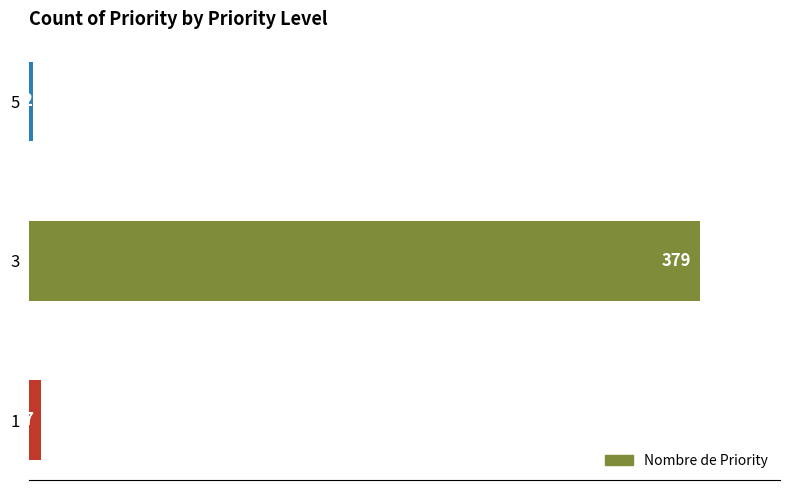

The chart shows a value of 379 at 3. True or false?

True